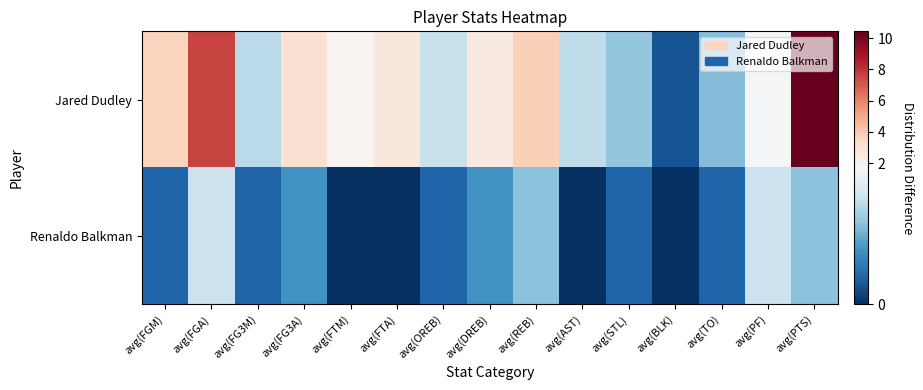

Rank the series at avg(PF) from highest to lowest value.

Jared Dudley, Renaldo Balkman